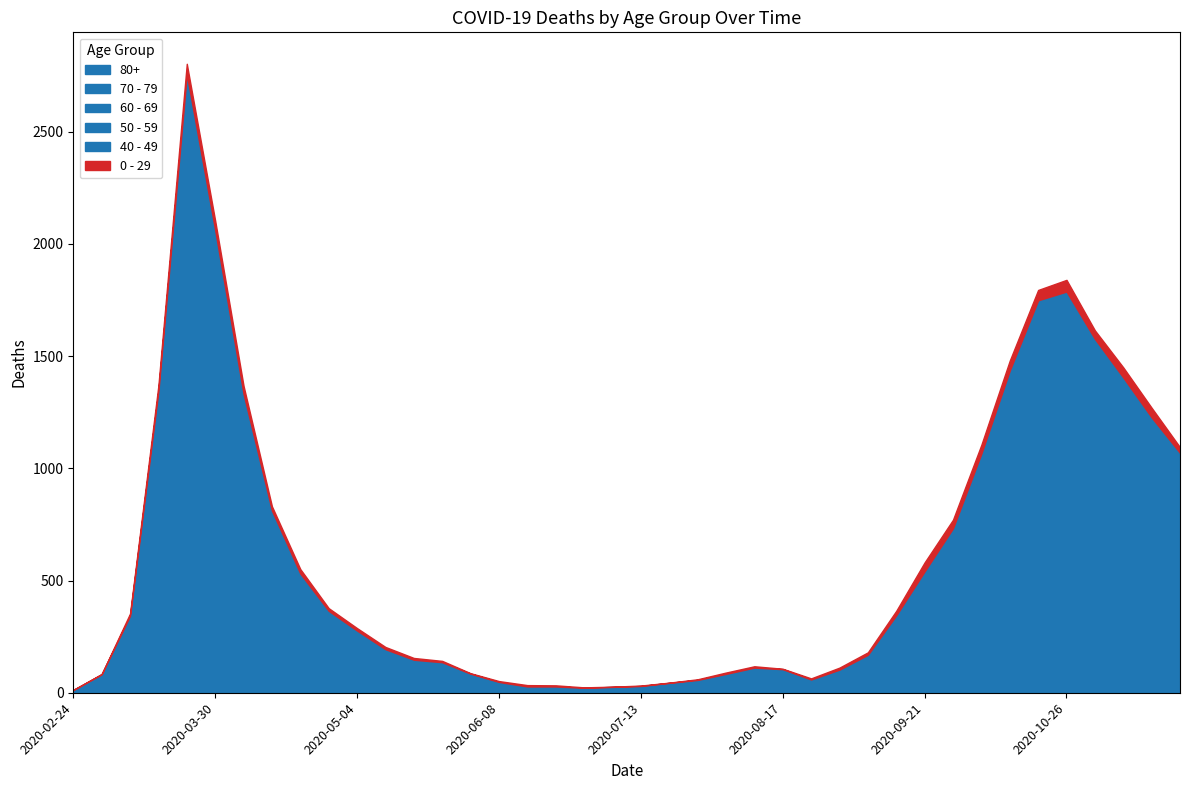

What is the difference between the maximum and minimum values in the 70 - 79 series?

916